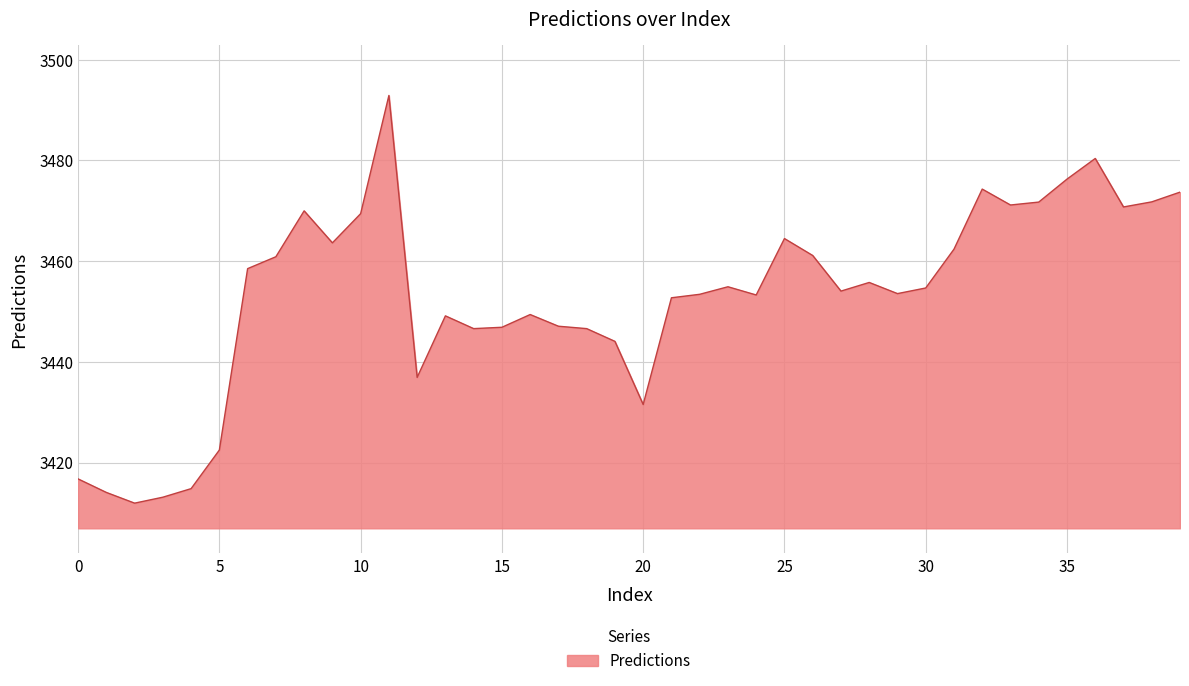

What is the greatest value displayed?

3492.9